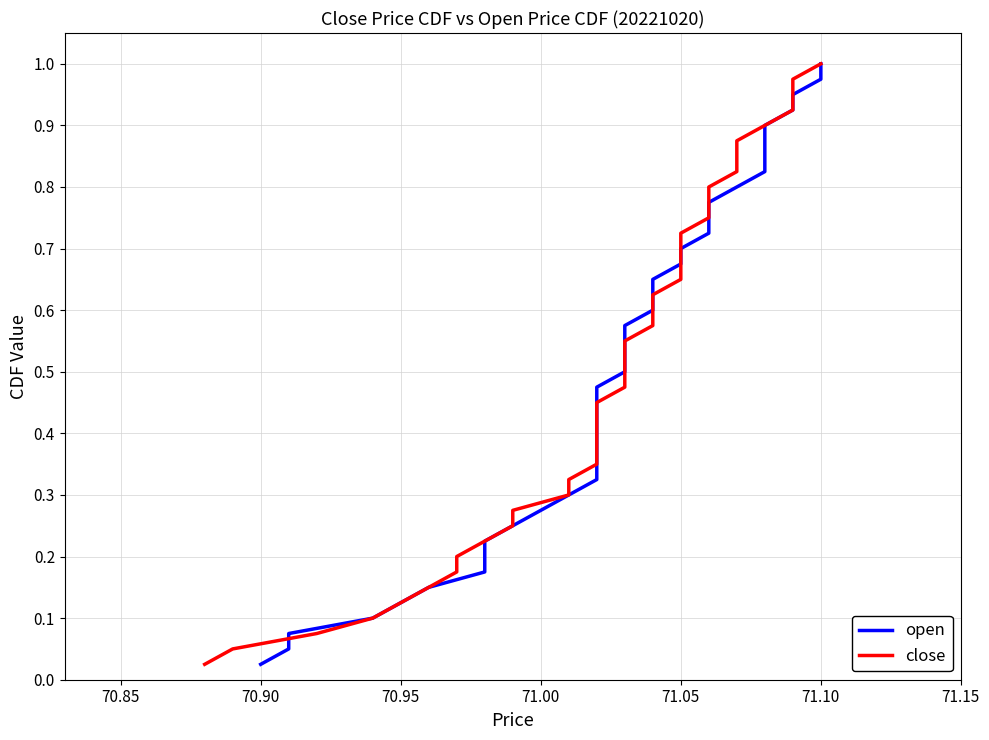

Which series has the widest spread of values?

open